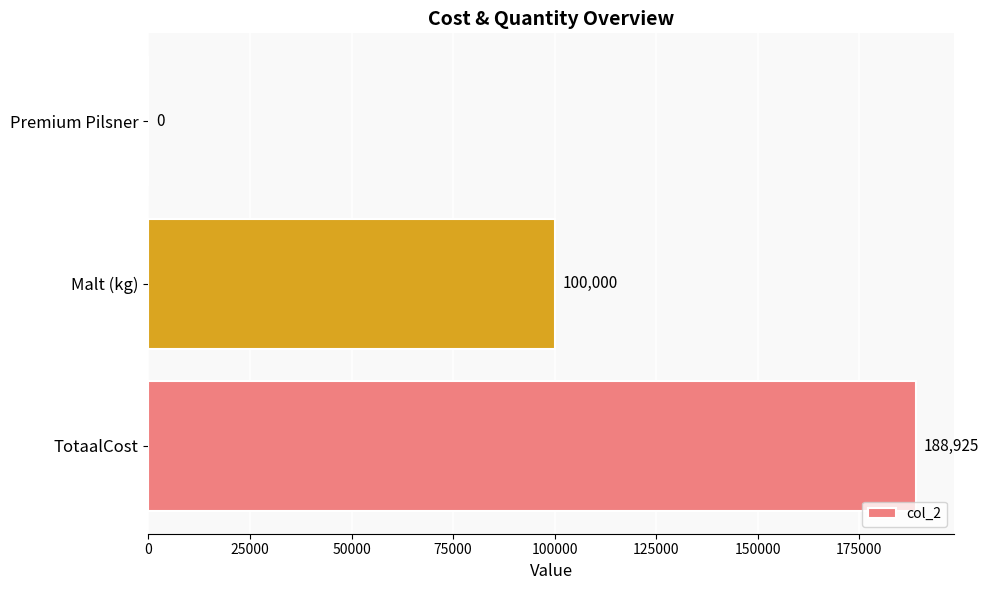

Reading bottom to top, list all the values displayed in this chart.

TotaalCost=188925	Malt (kg)=100000	Premium Pilsner=0